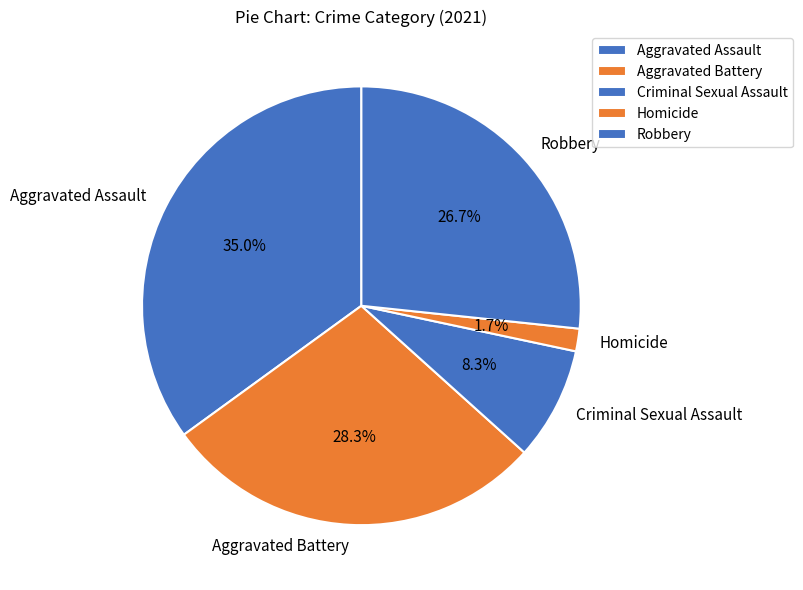

How many slices are in this pie chart?

5